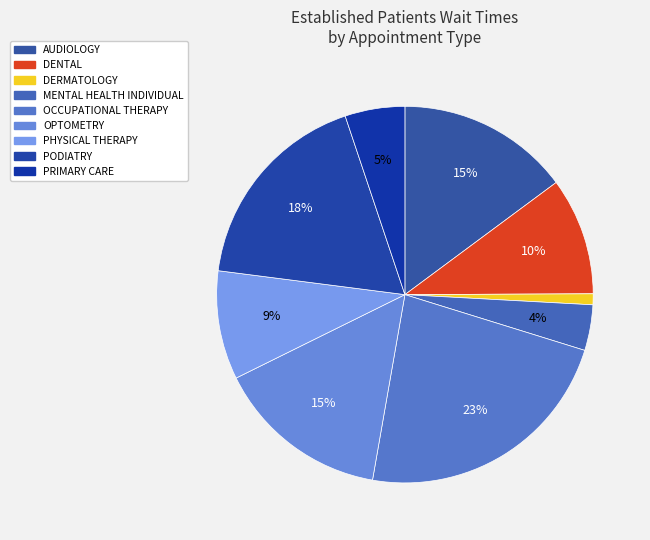

How many segments does this pie chart have?

9